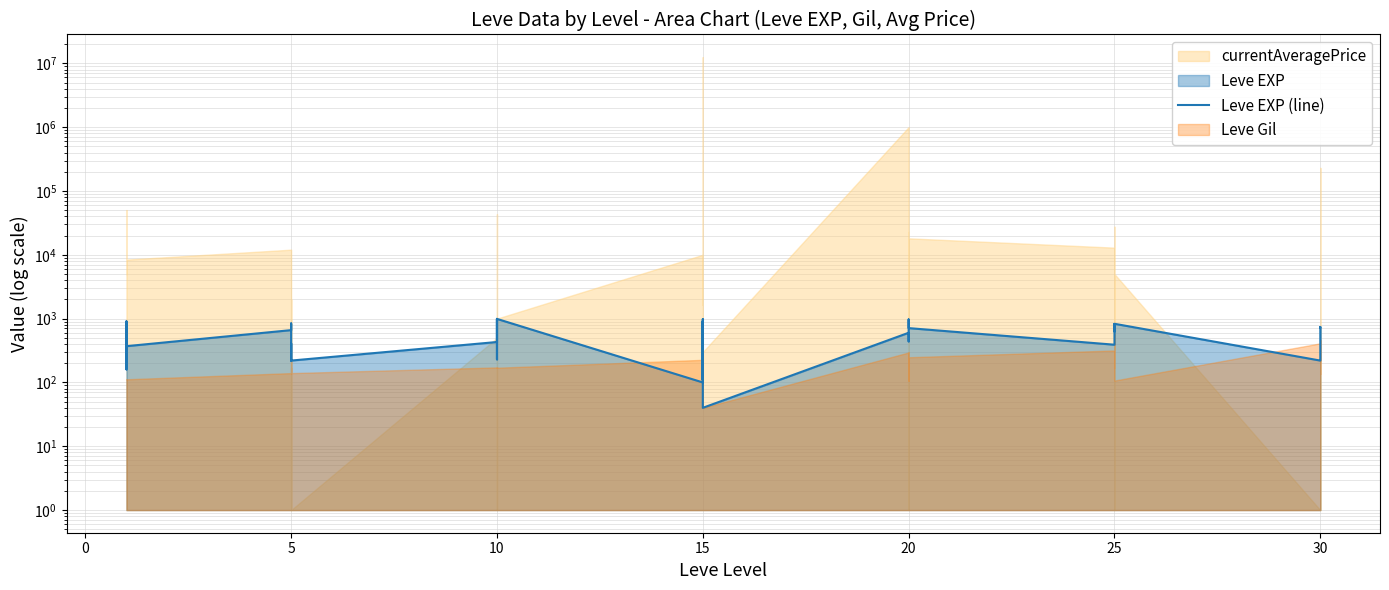

How many points are higher than both their immediate neighbors (excluding endpoints)?

14